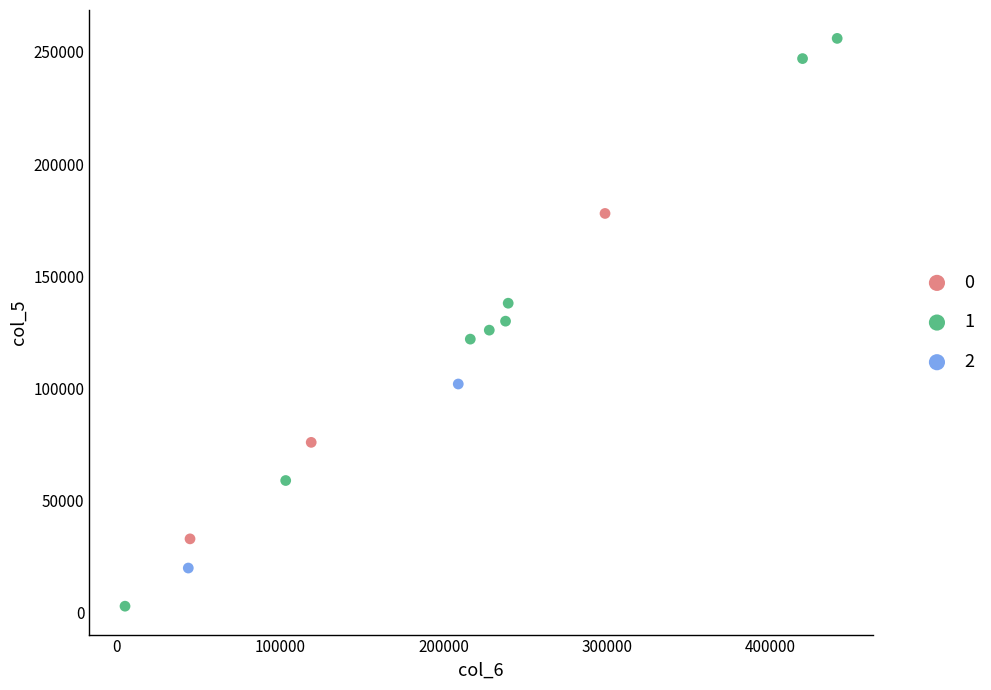

Which series has the largest Y range (max minus min)?

1